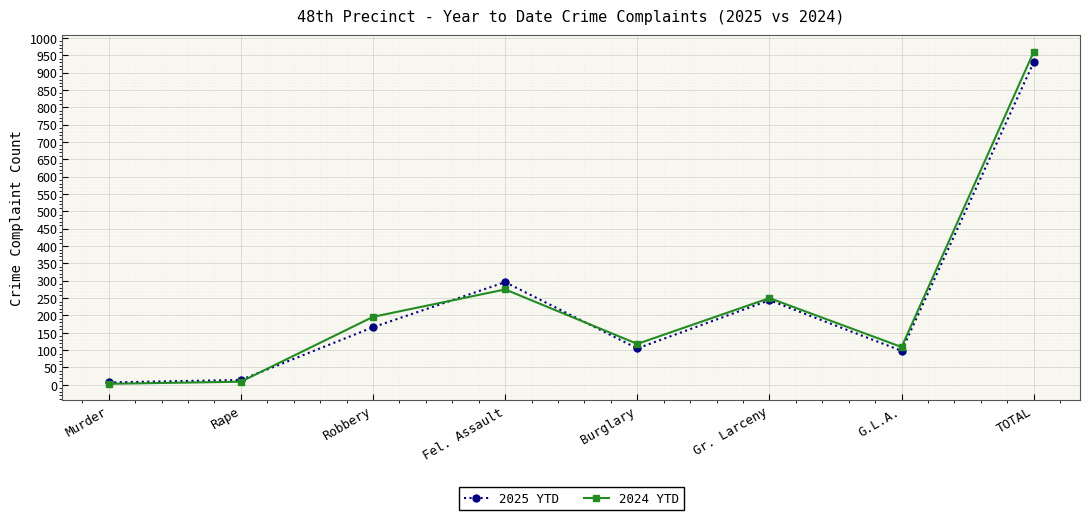

What is the label of the 7th point from the left?

G.L.A.